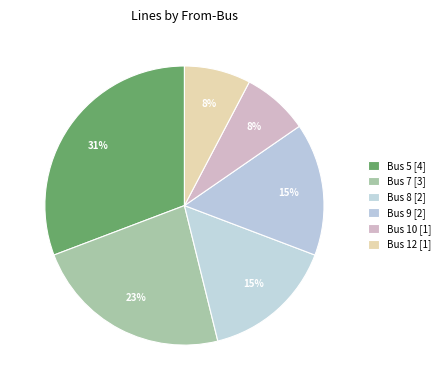

How many segments does this pie chart have?

6